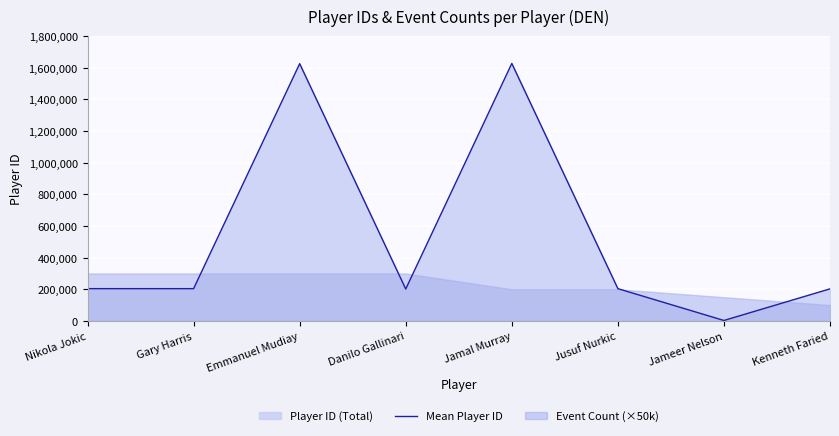

The value at Nikola Jokic is 317152. True or false?

False